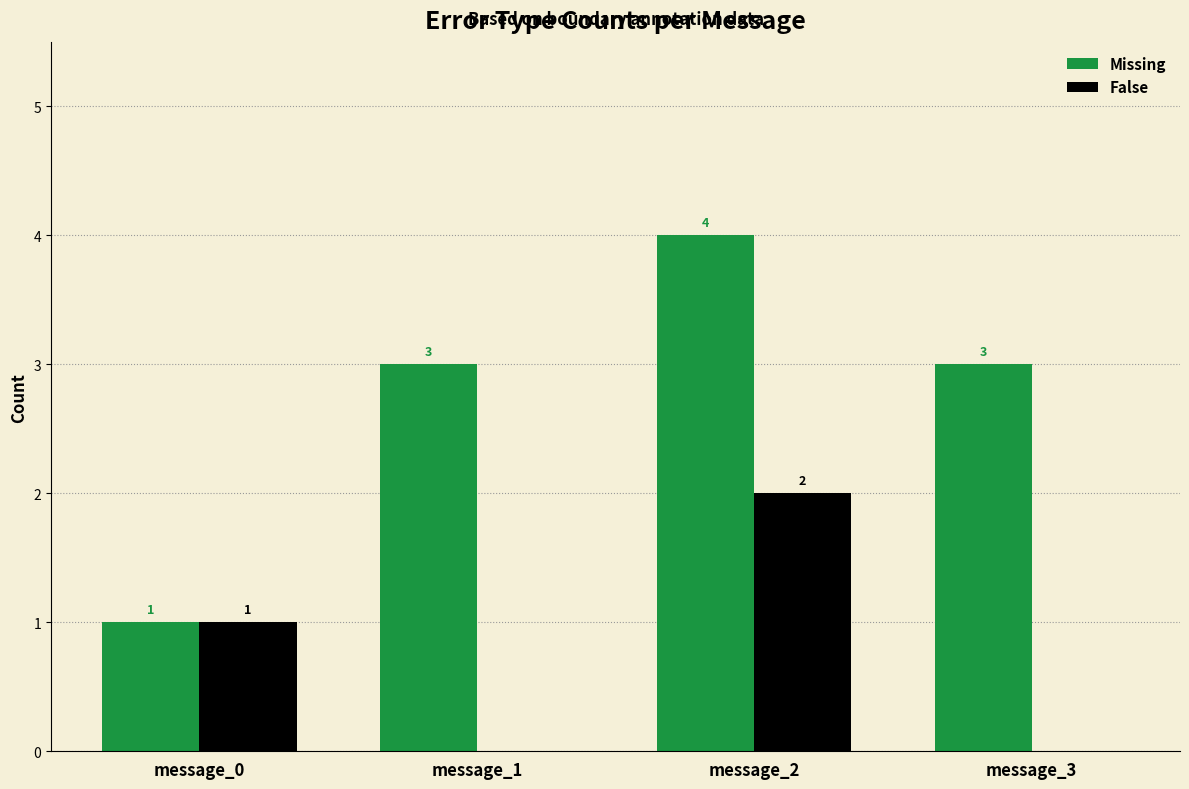

Is the value of False at message_1 greater than the value of Missing at message_1?

No